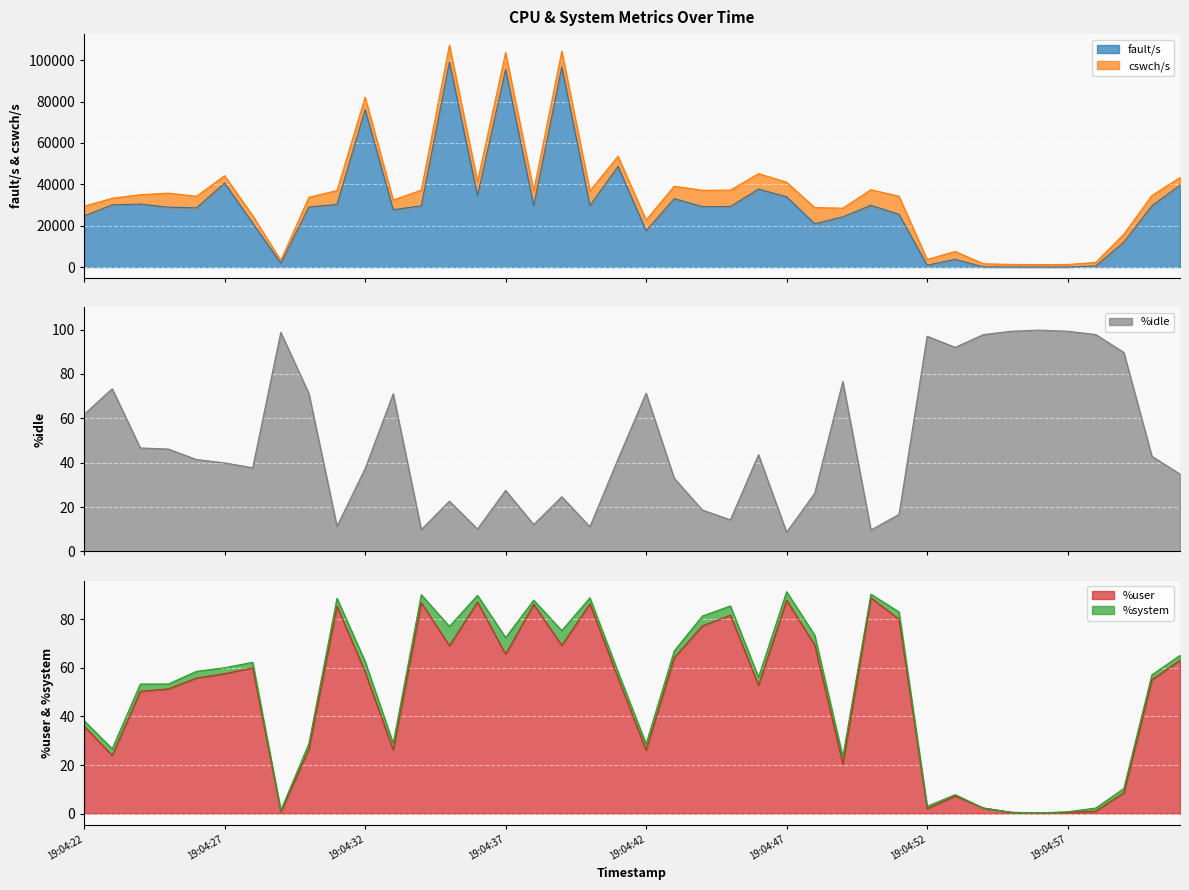

What is the highest value of the fault/s series?

99086